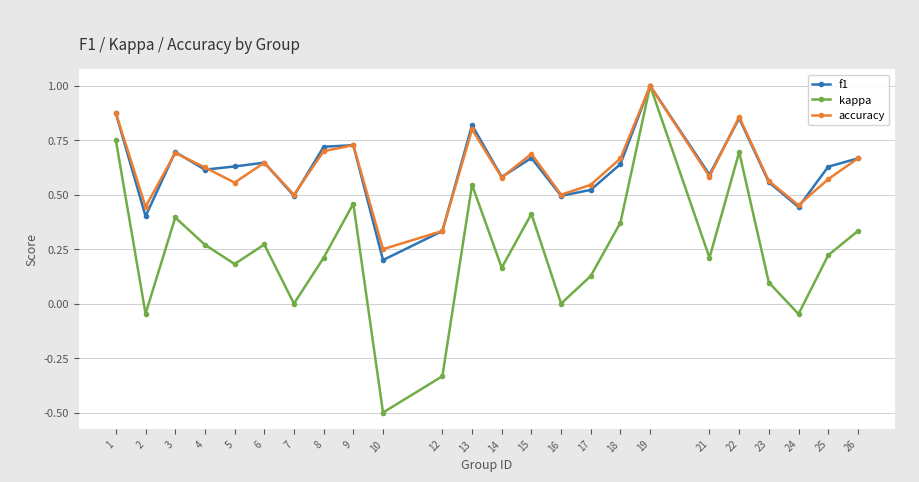

Which series has the widest spread of values?

kappa